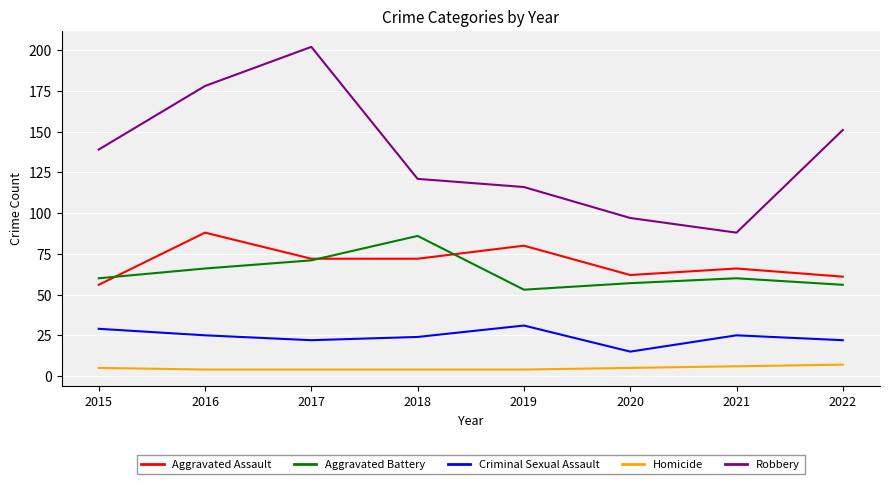

What is the spread (max minus min) of values at 2017?

198